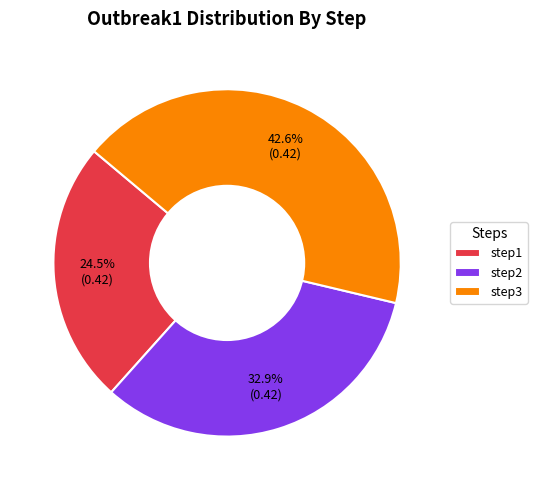

Which category has the biggest portion of the pie?

step3